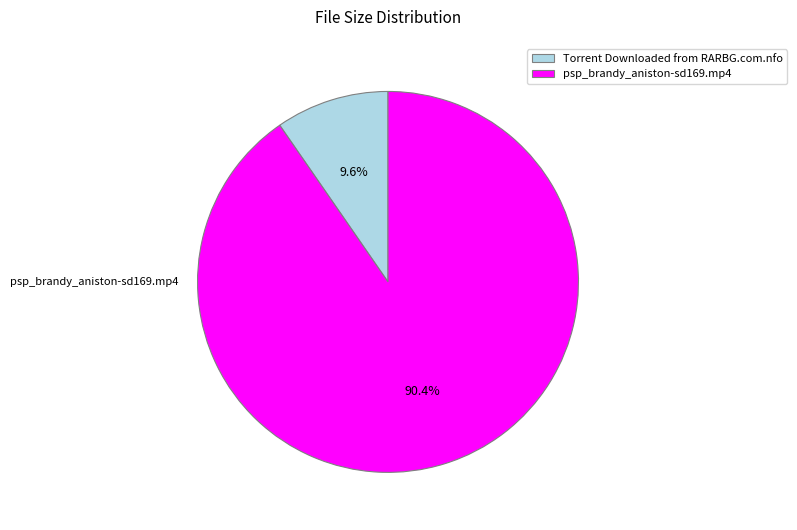

Combined, do psp_brandy_aniston-sd169.mp4 and Torrent Downloaded from RARBG.com.nfo account for over 50%?

Yes